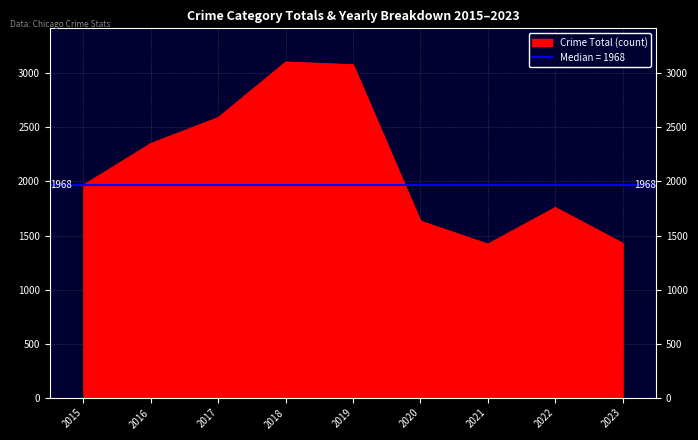

True or false: Crime Total (count) has a value of 1662 at 2017.

False